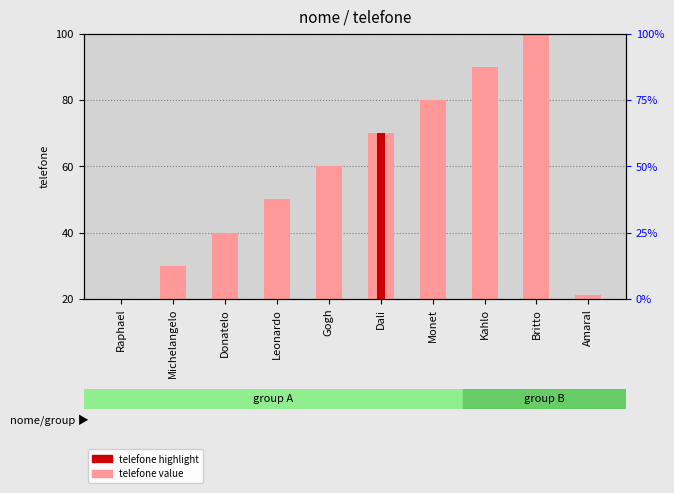

What value does the telefone (normalized) series have at Dali?

70.0